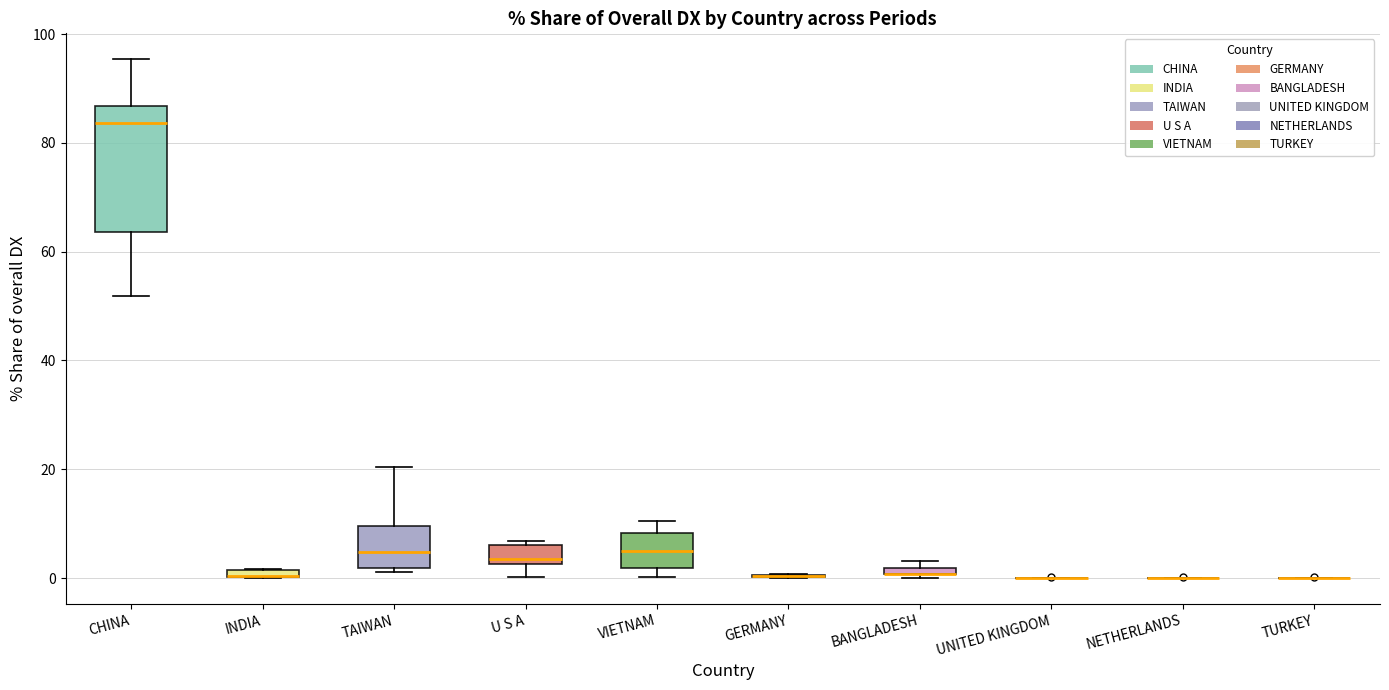

Comparing the boxes themselves (not the whiskers), which one is the tallest?

CHINA